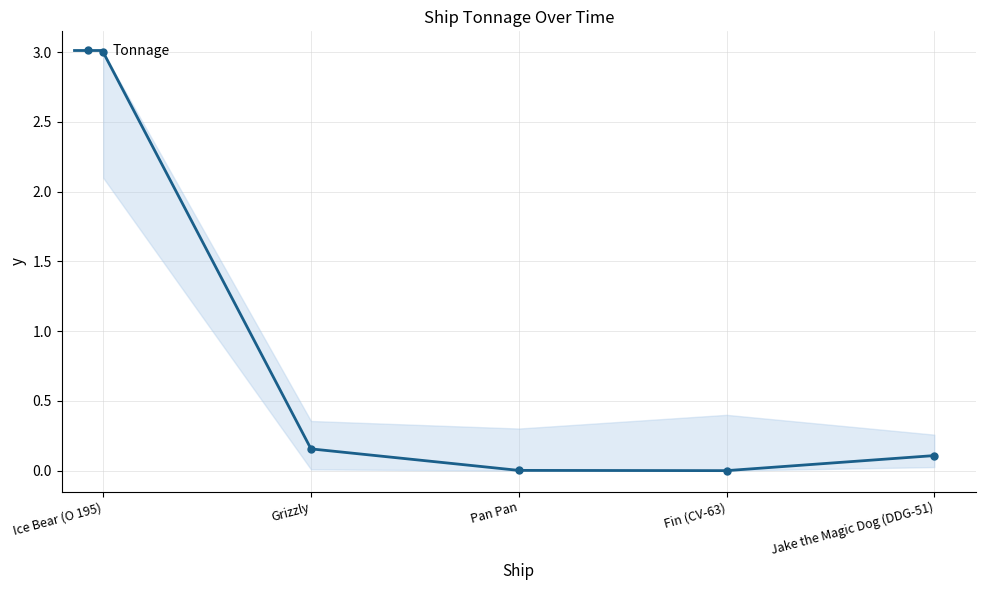

What is the label of the 4th point from the left?

Fin (CV-63)